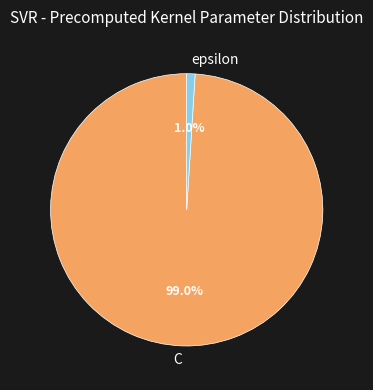

What percentage is NOT represented by epsilon?

99.0%